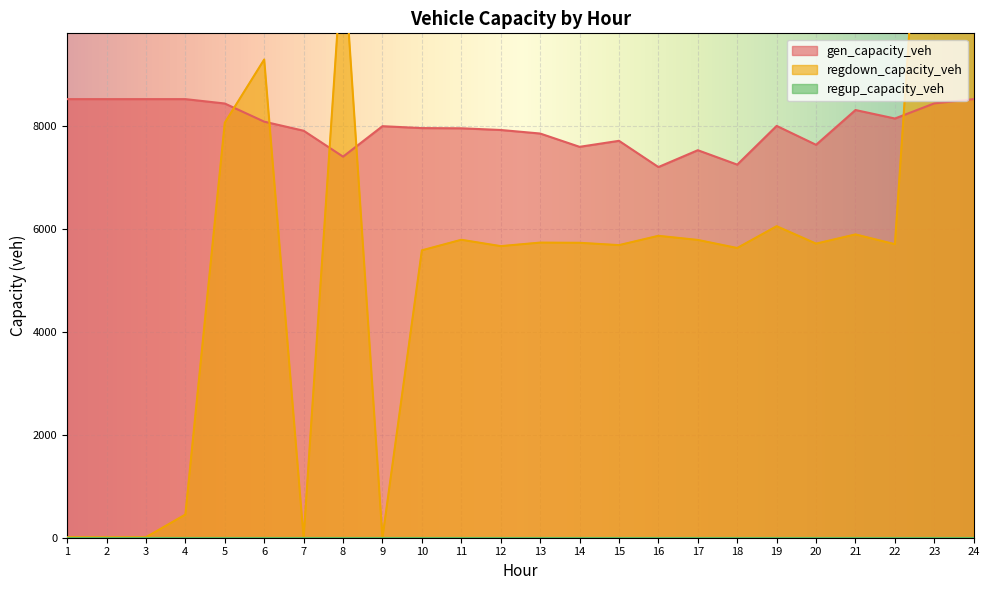

How many interior local peaks does the regdown_capacity_veh series have?

7